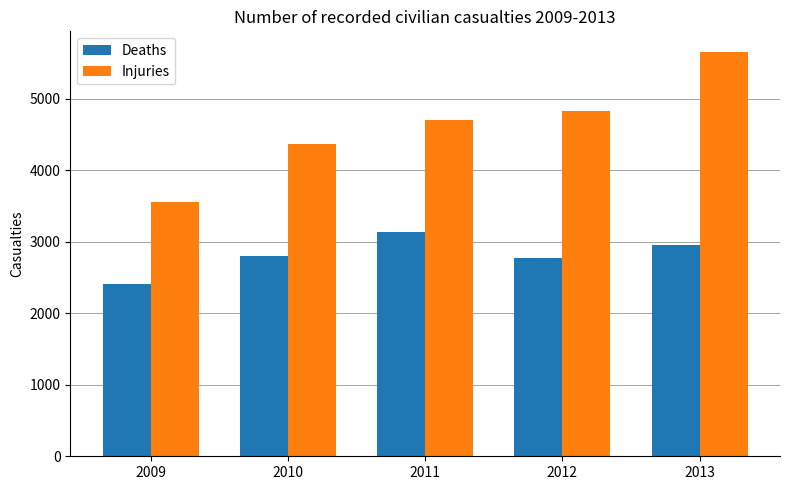

List the series in order of their peak value, highest first.

Injuries, Deaths